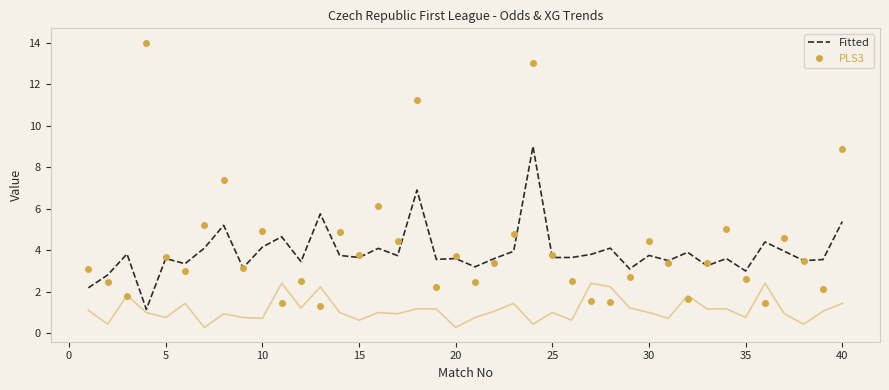

True or false: PLS3 and Fitted cross at least once.

True